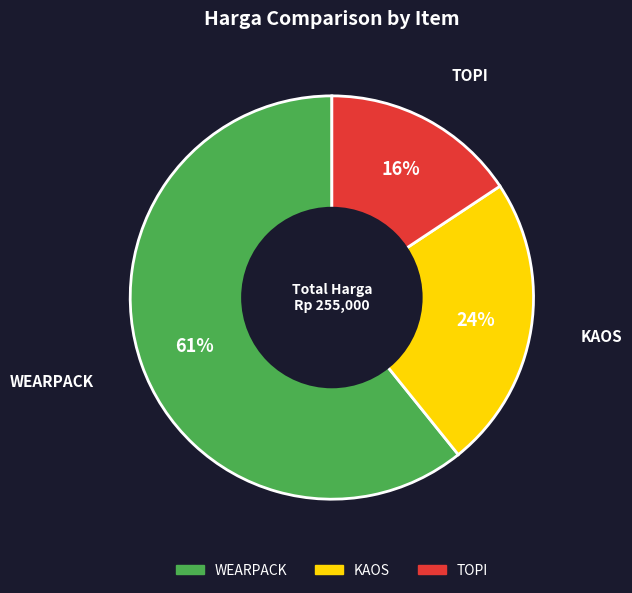

True or false: KAOS accounts for 24% of the total.

True